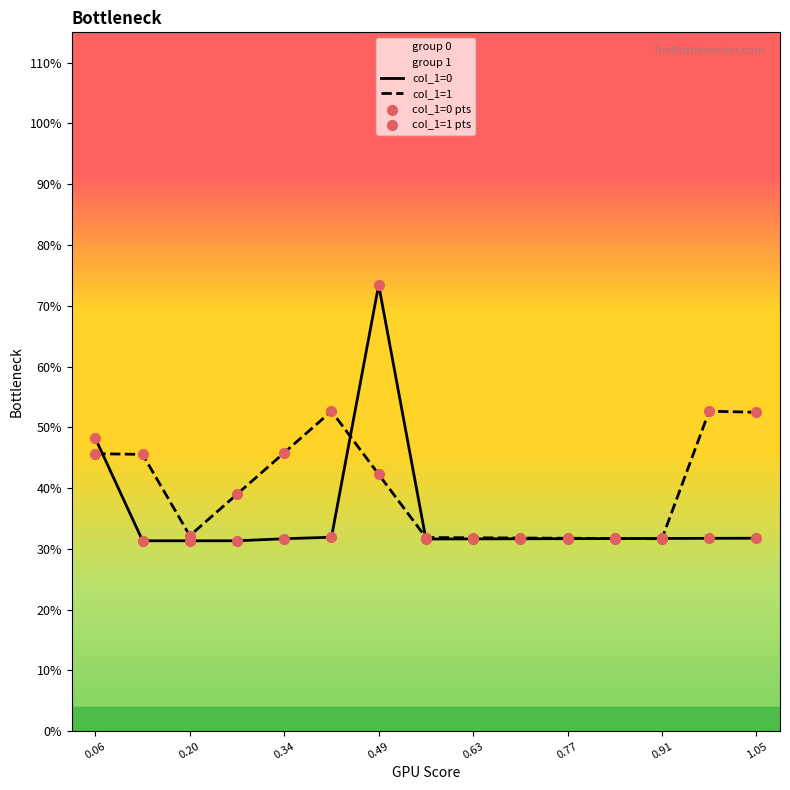

Which series contains the lowest Y value?

col_1=0